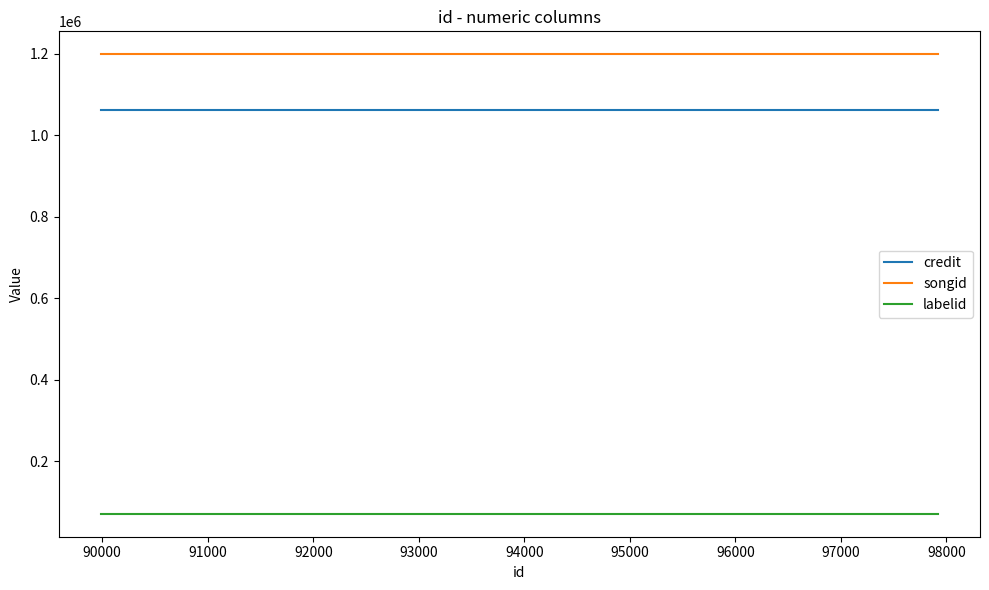

Count the number of data series in this chart.

3